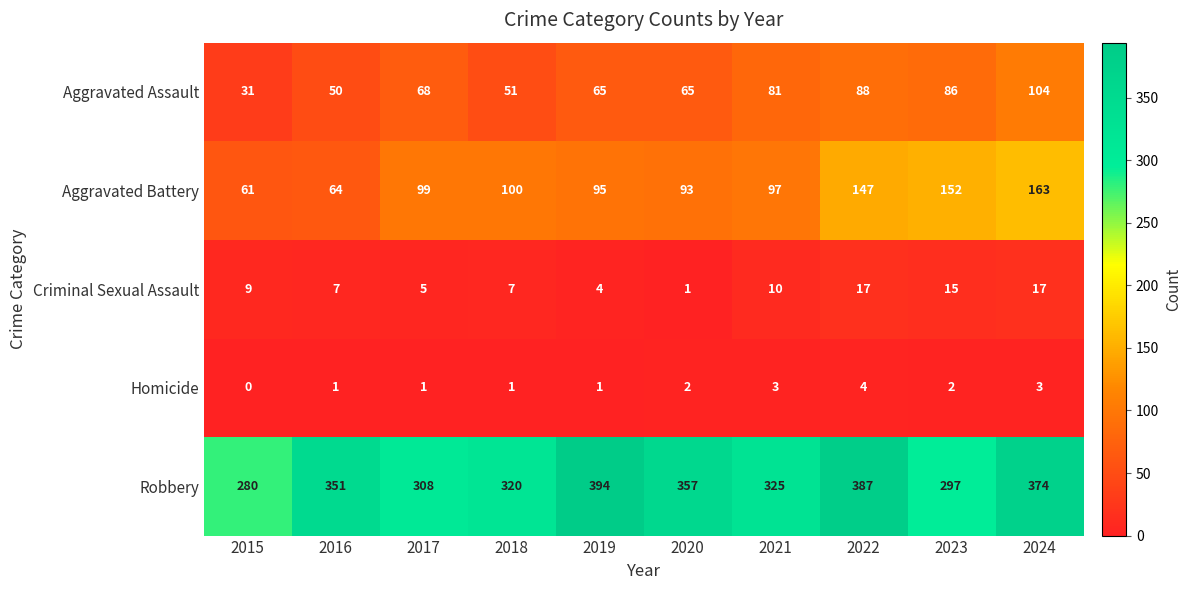

Which category has the lowest value in the Aggravated Battery series?

2015